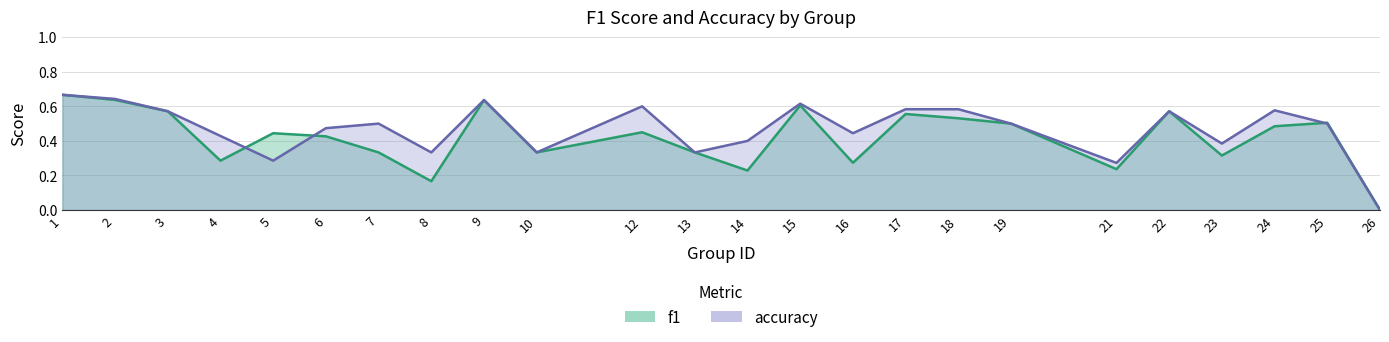

How many lines are shown in the chart?

2